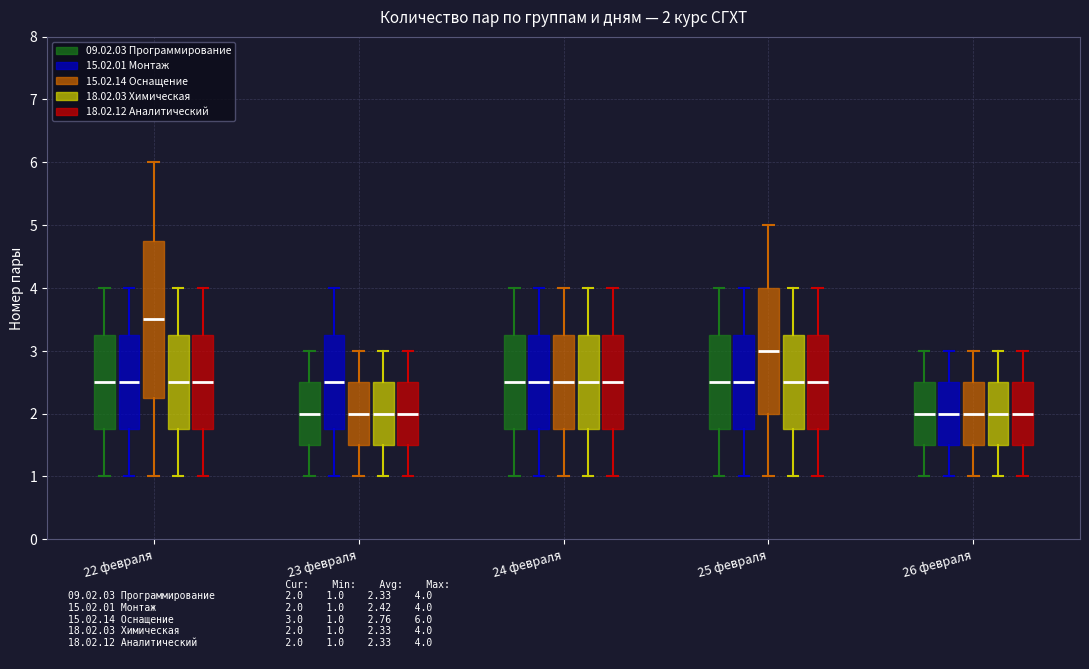

Comparing the boxes themselves (not the whiskers), which one is the tallest?

22 февраля (15.02.14 Оснащение)